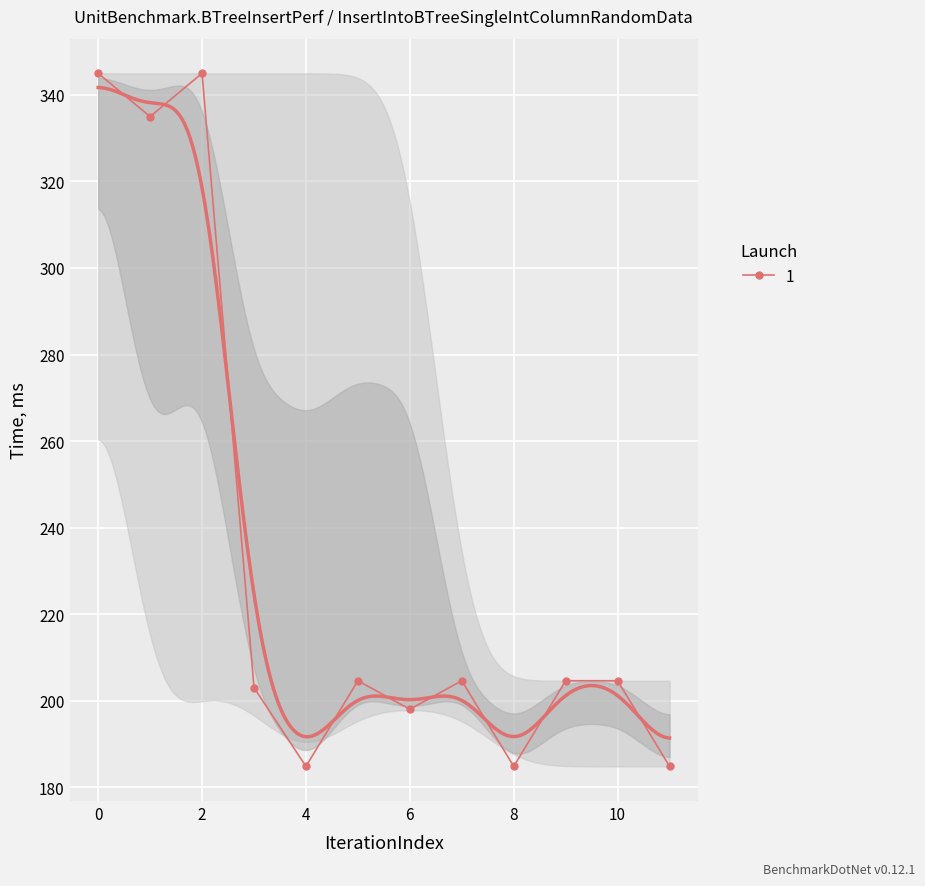

Where is the first local maximum for 1?

2